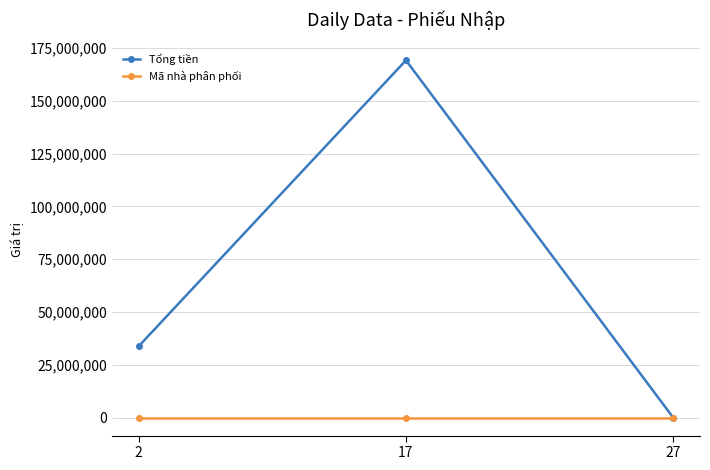

List the series in order of their peak value, highest first.

Tổng tiền, Mã nhà phân phối